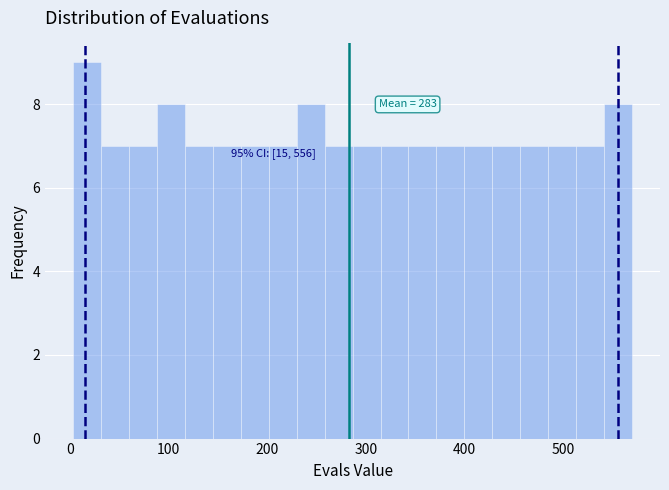

Around what value on the x-axis is the tallest bar? Give the approximate position of its centre, as read against the axis.

20